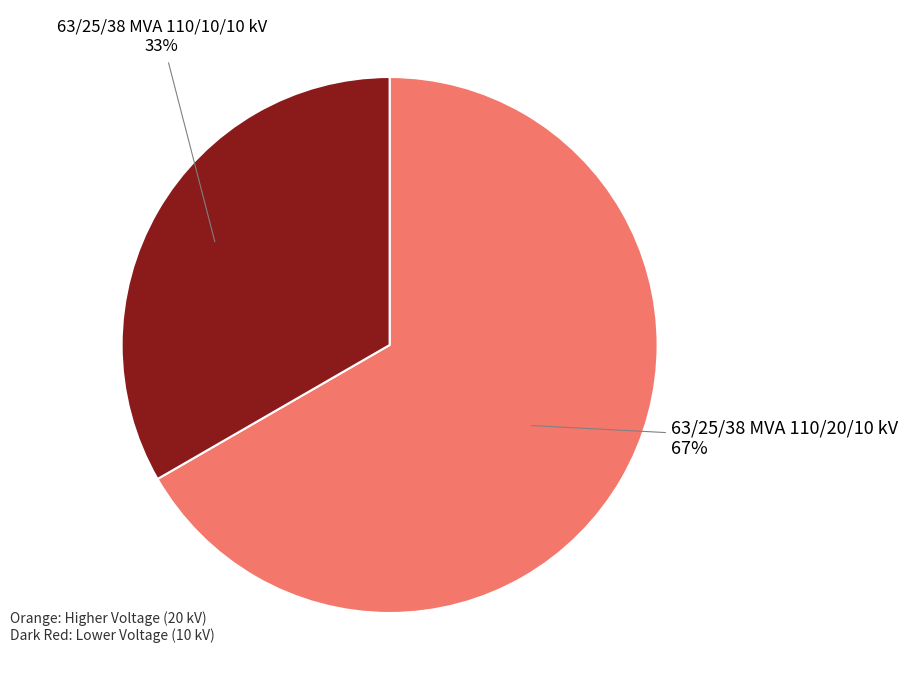

Which slice represents more than half of the pie?

63/25/38 MVA 110/20/10 kV